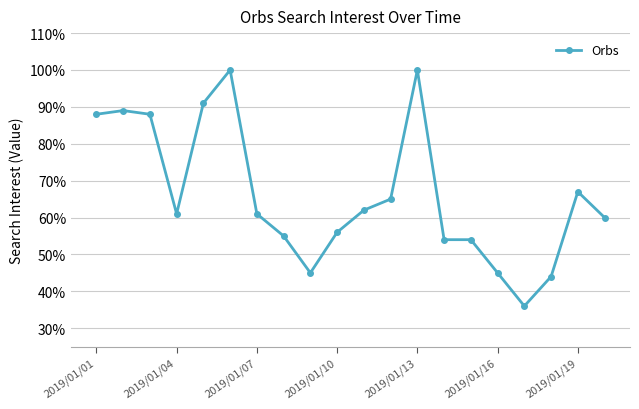

What is the average value?

66